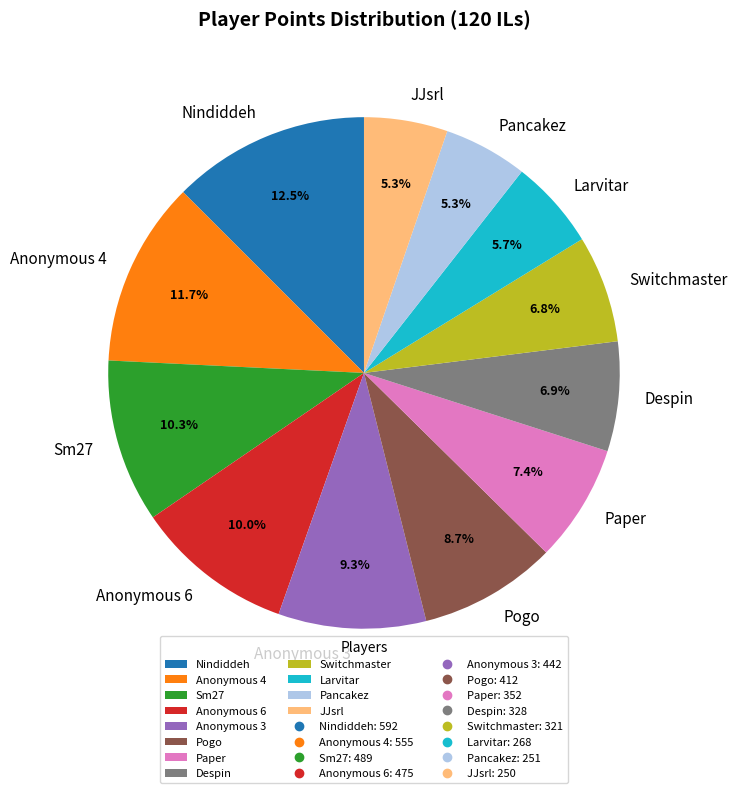

Between Pancakez and Paper, which is larger?

Paper